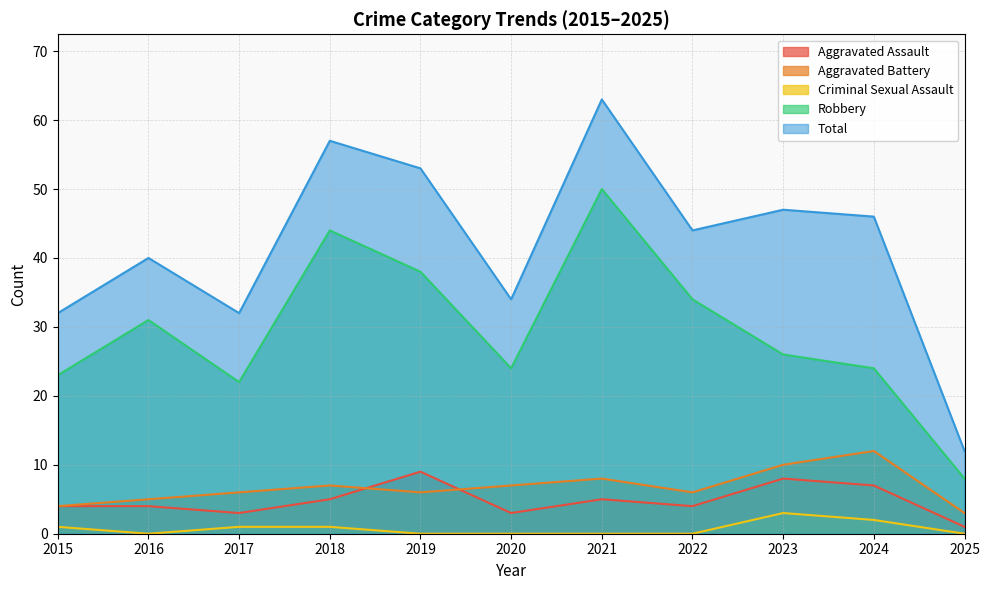

True or false: Aggravated Assault and Robbery intersect in this chart.

False